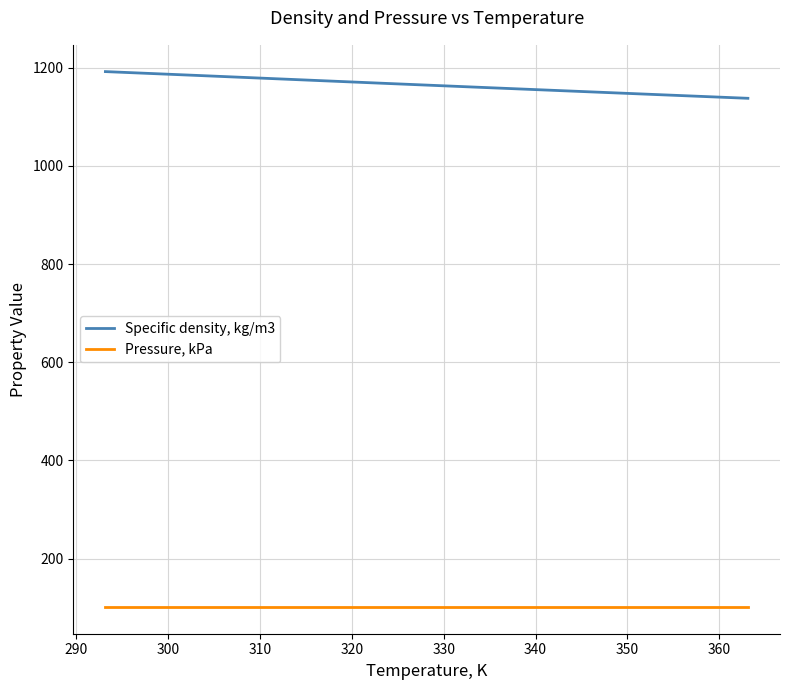

True or false: Pressure, kPa and Specific density, kg/m3 intersect in this chart.

False